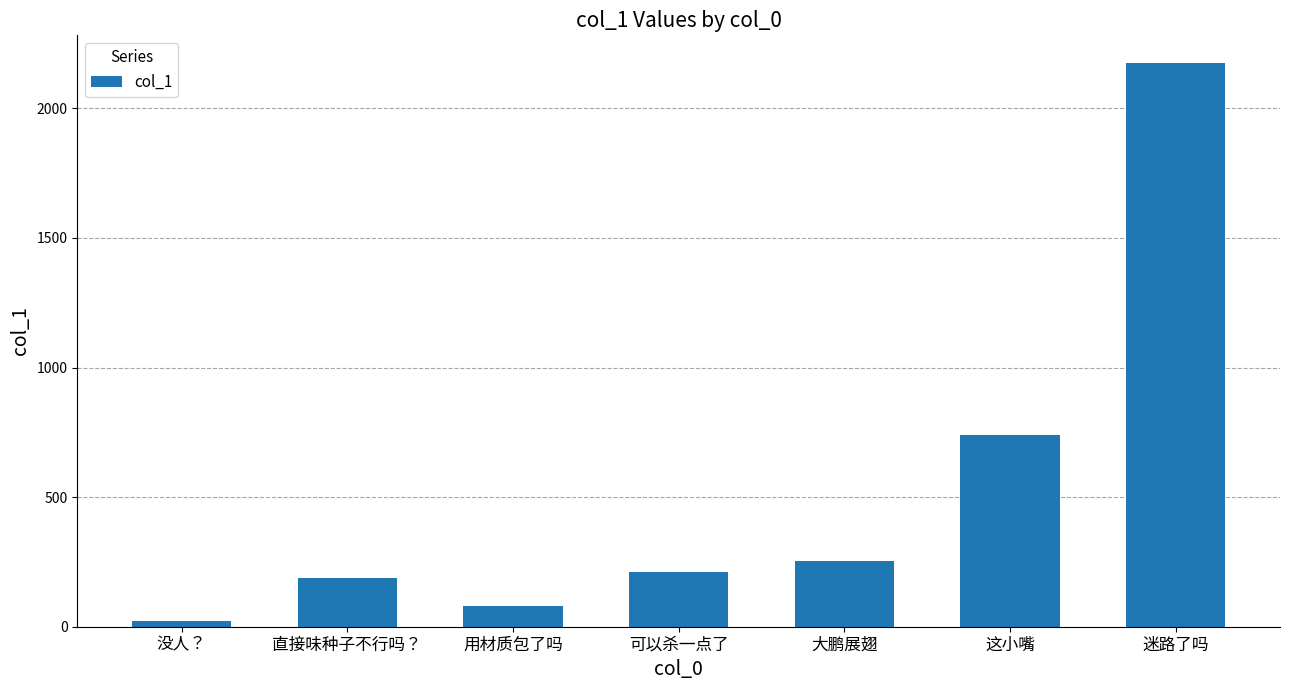

How many data points are above 210?

4